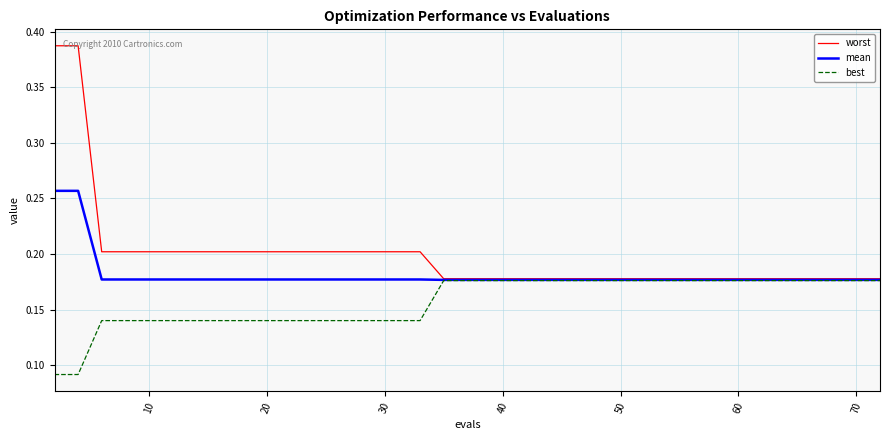

Which series has the largest total across all categories?

worst